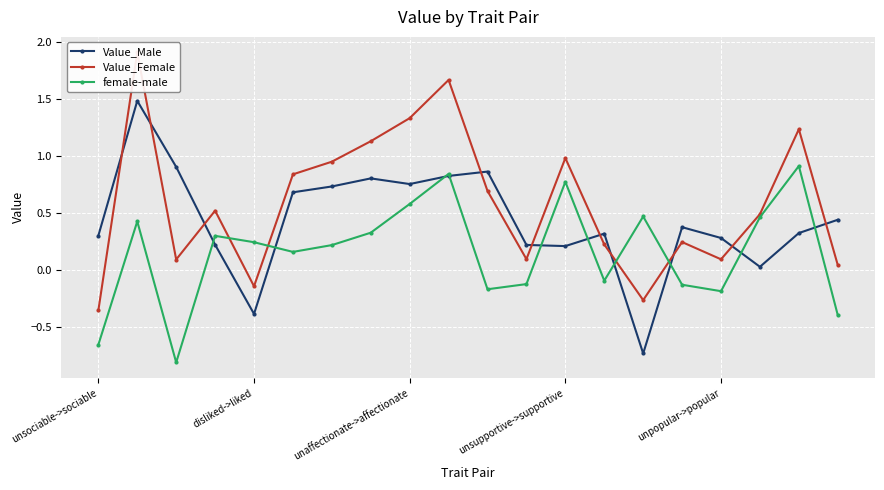

True or false: Value_Male has more than 2 points higher than both neighbors.

True